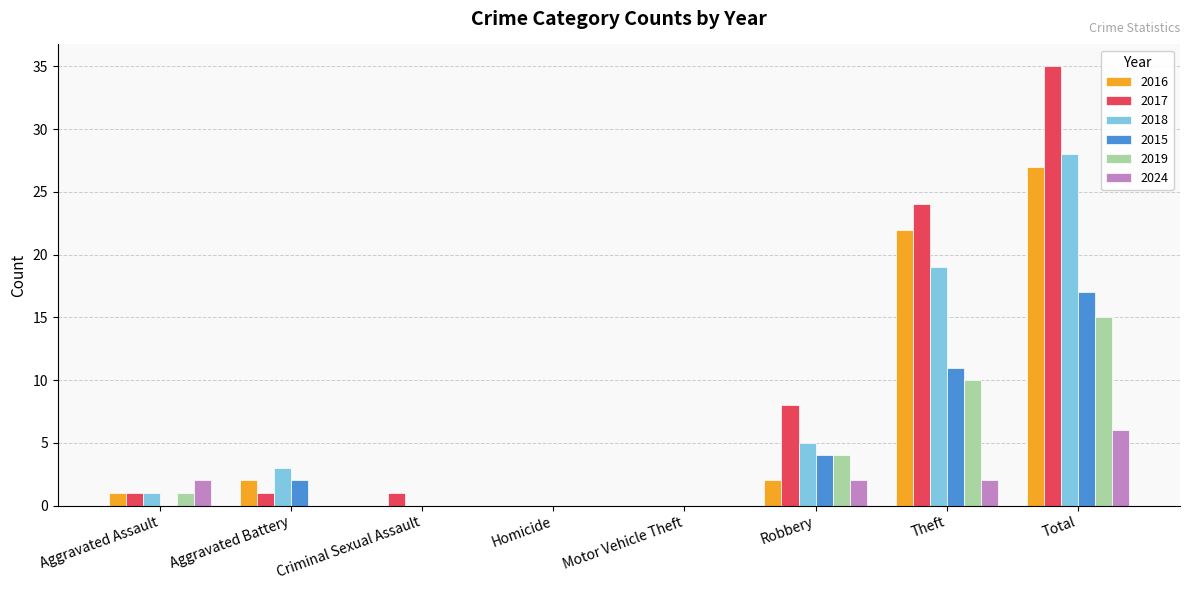

The value of 2015 at Aggravated Assault is -7. True or false?

False